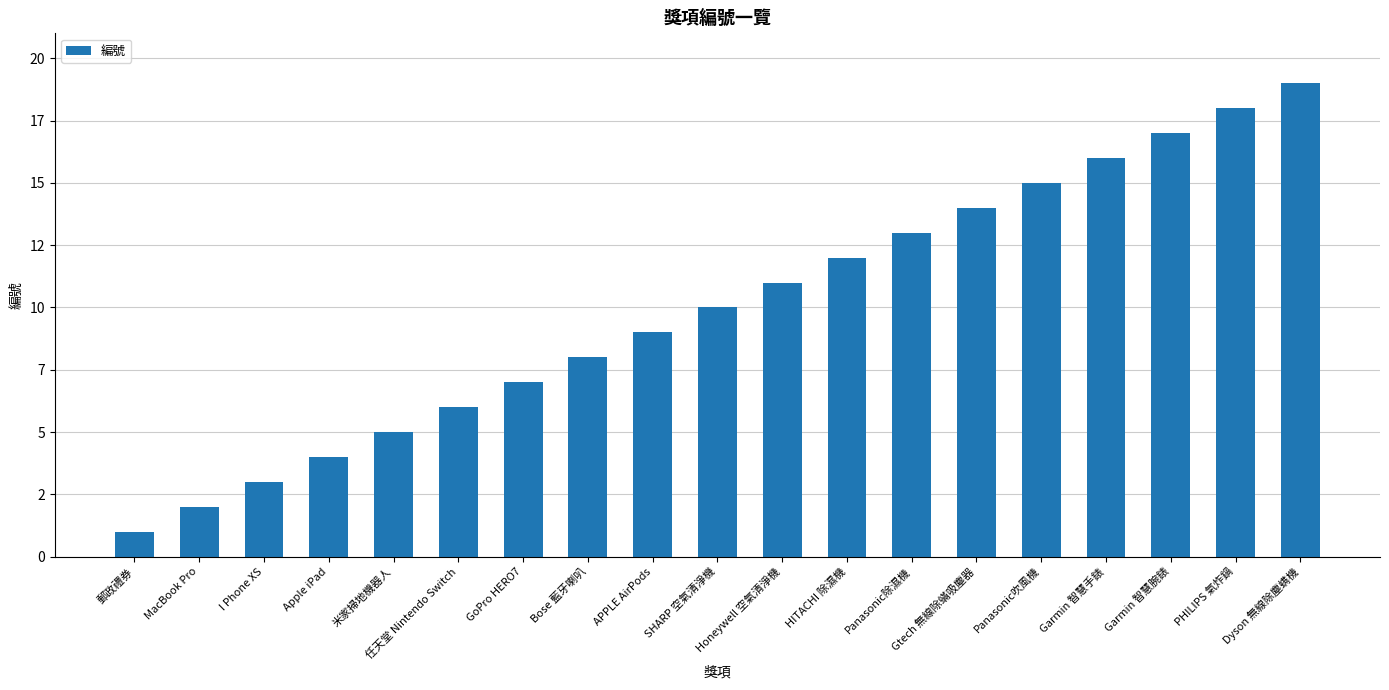

Reading left to right, list all the values displayed in this chart.

1	2	3	4	5	6	7	8	9	10	11	12	13	14	15	16	17	18	19